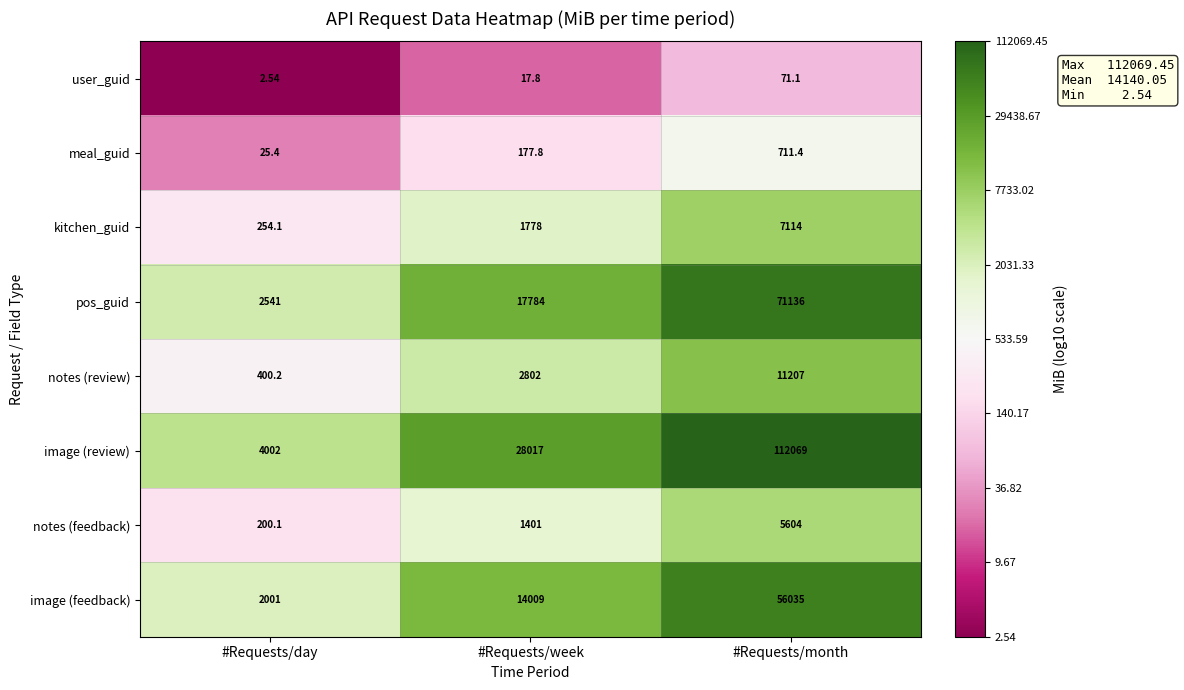

Which series has the largest total across all categories?

image (review)